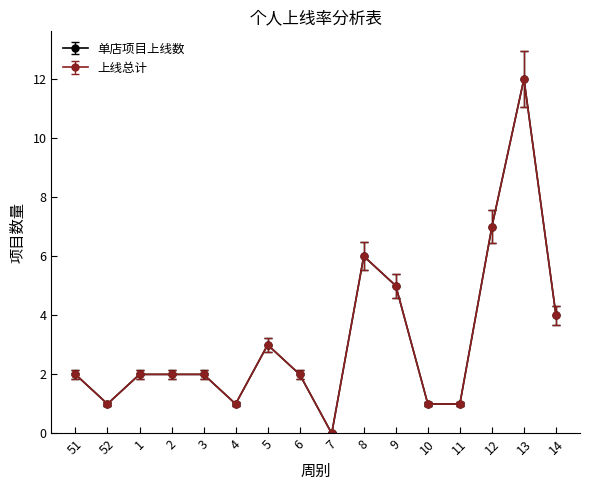

Is this an area chart (filled region under the line)?

No